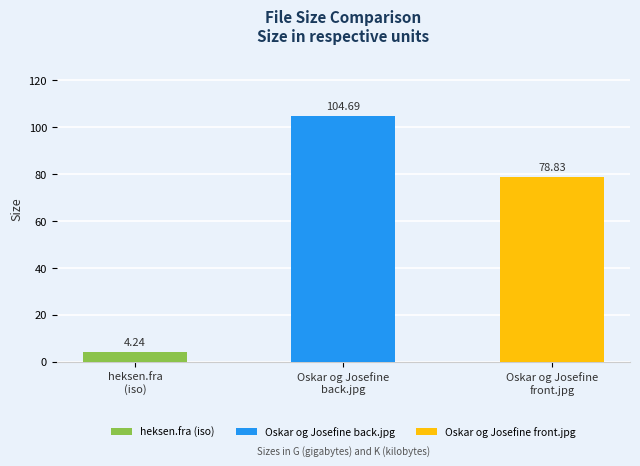

What is the label of the 3rd bar from the right?

heksen.fra
(iso)